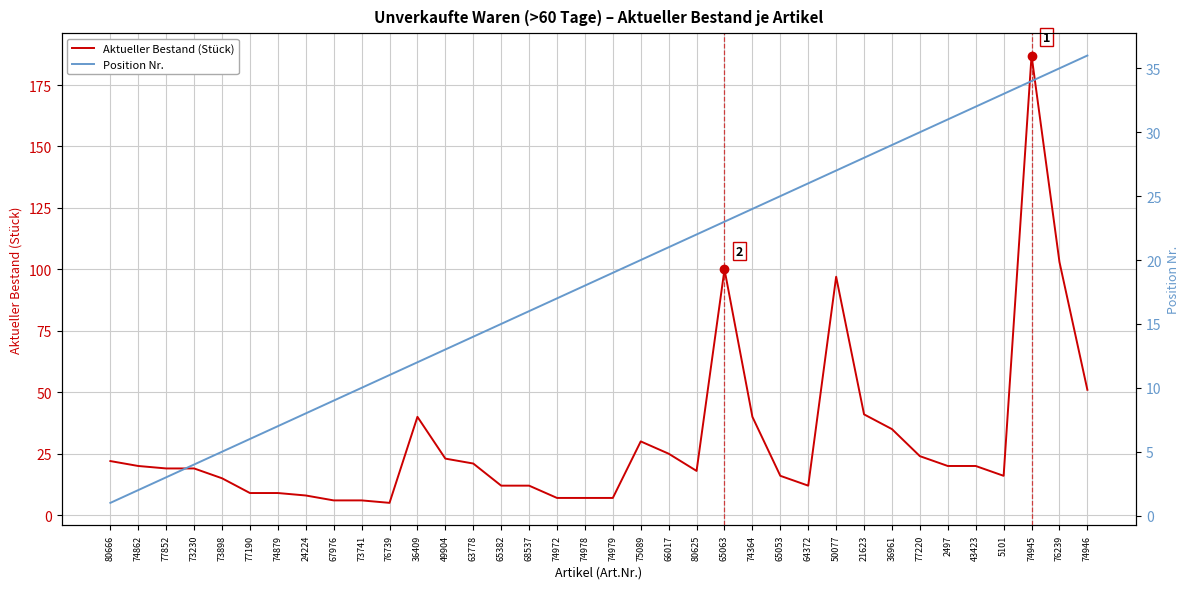

What is the sum of the Position Nr. values at 65382 and 66017?

36